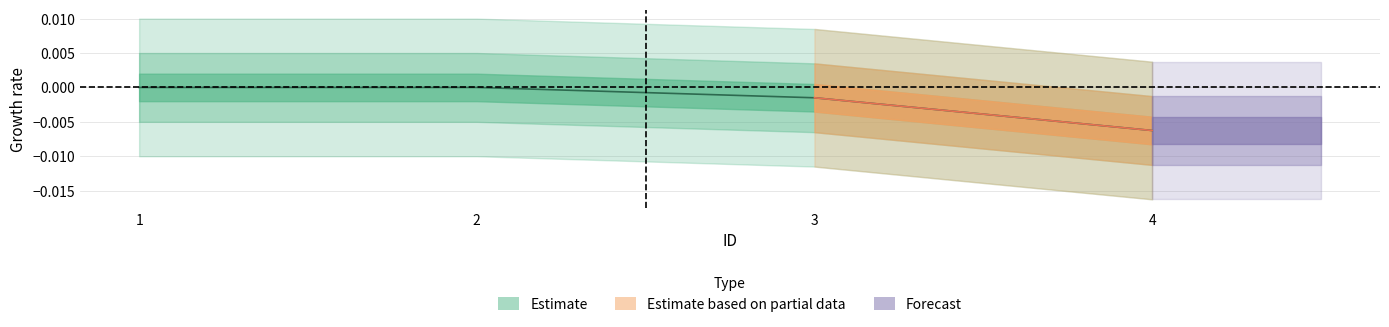

The value at 2 is -0.0. True or false?

False